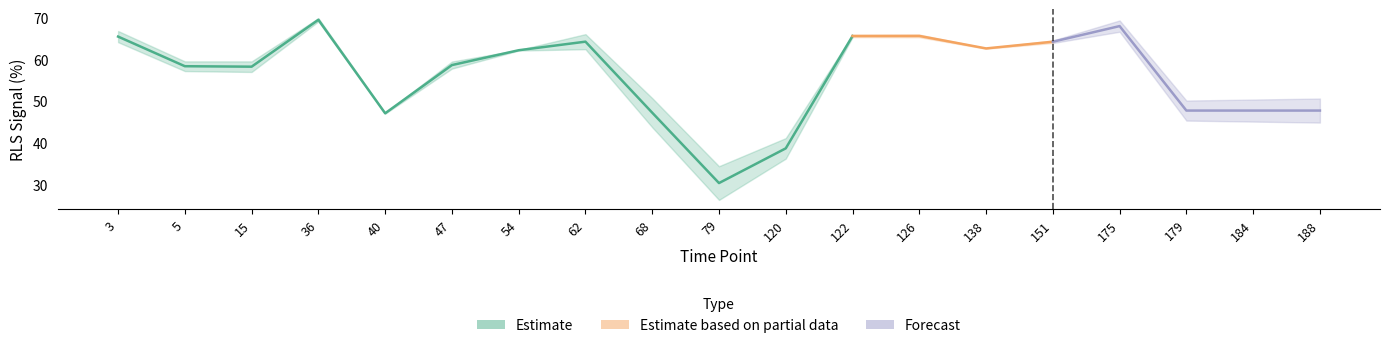

Is the value of cBid NBD (AVG) at 151 greater than the value of Bim RLS (AVG) at 36?

No